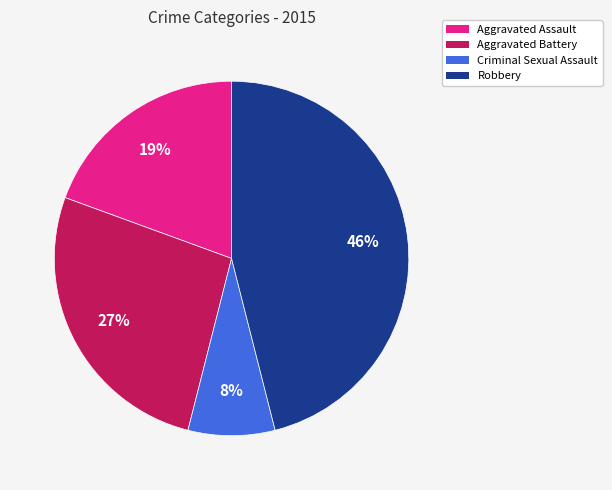

Does Criminal Sexual Assault account for over 50% of the chart?

No